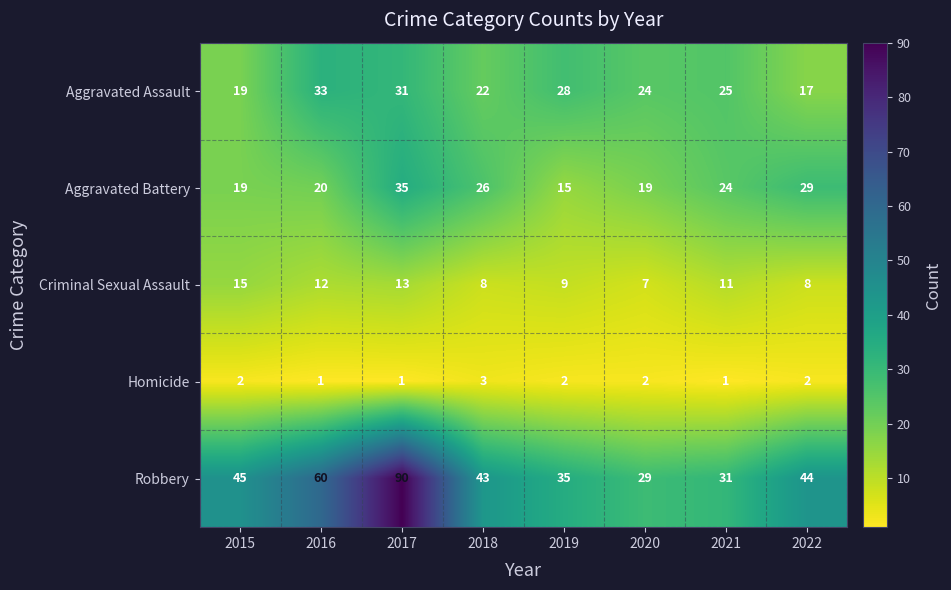

How many Aggravated Assault values are between 22 and 31?

5